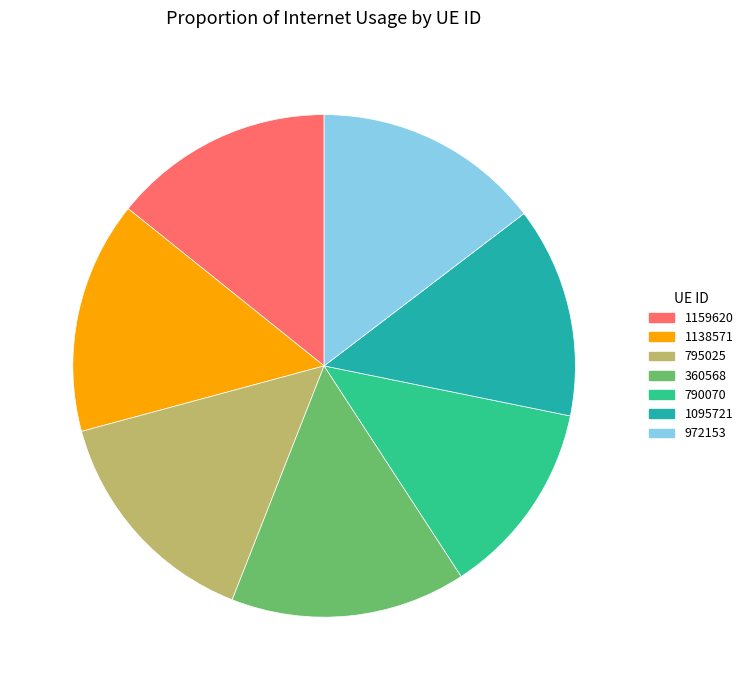

Count the number of slices in the pie.

7